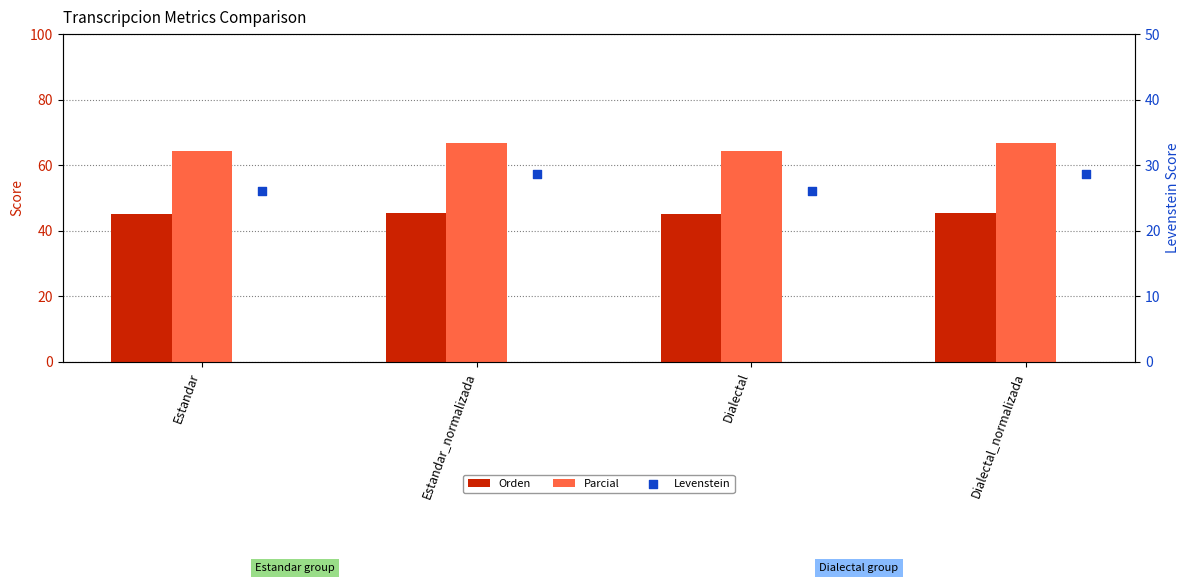

What is the total value across all series at Dialectal_normalizada?

140.7